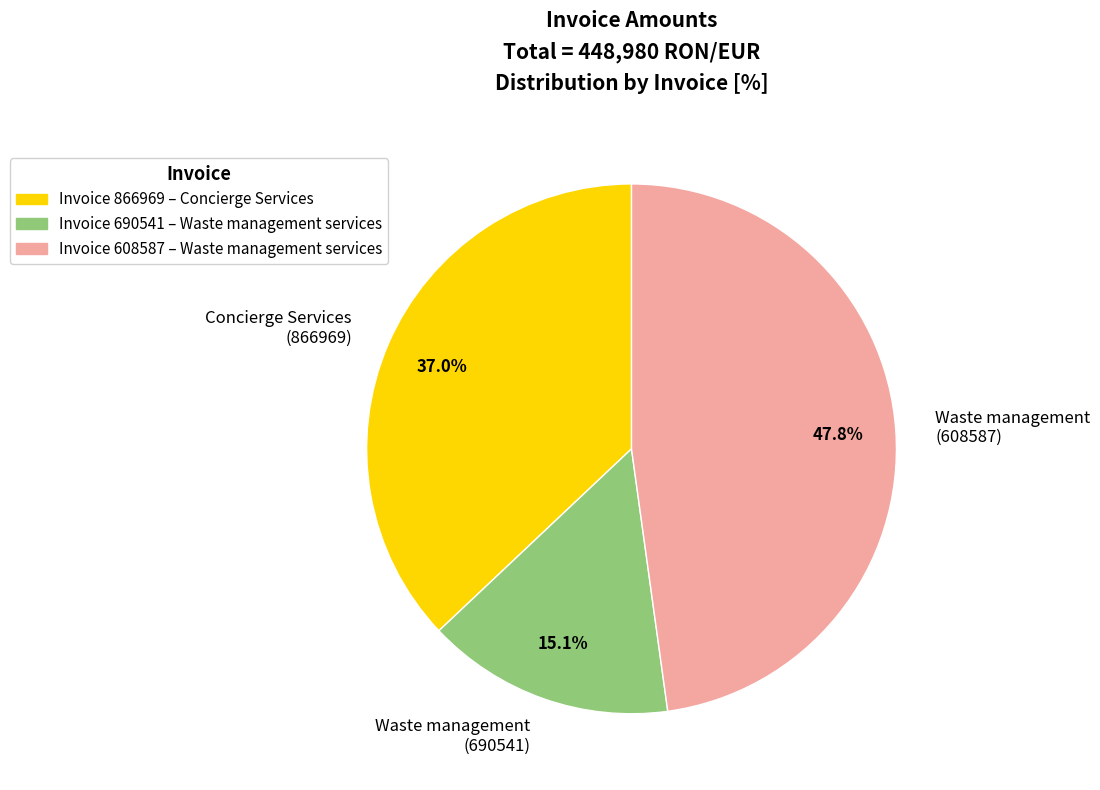

What is the largest slice in the pie chart?

Waste management (608587)